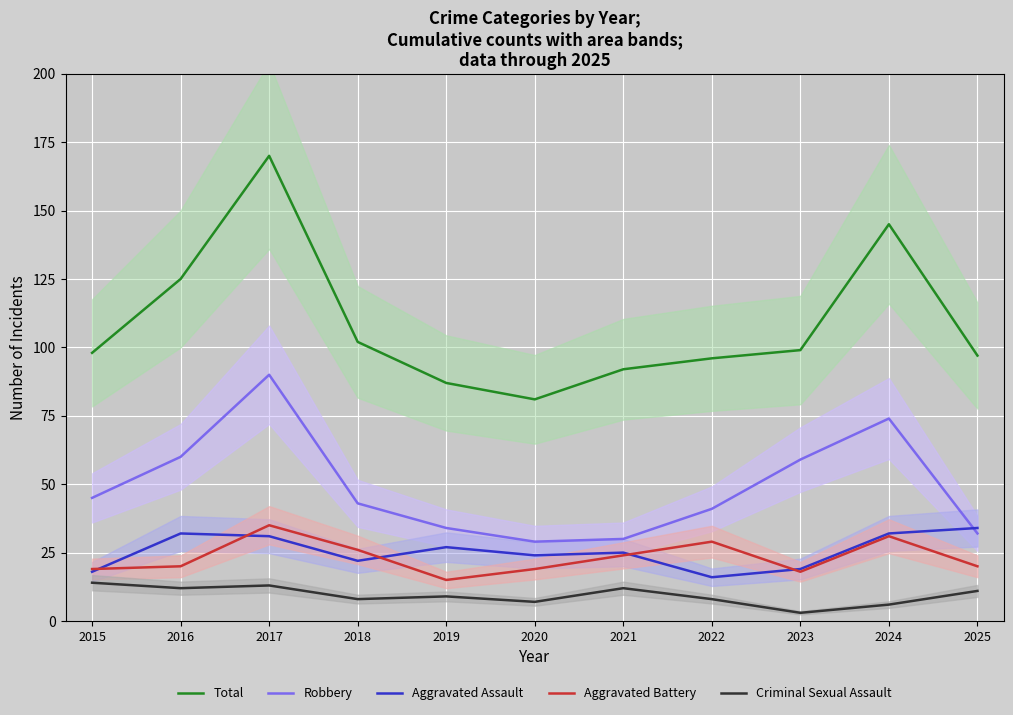

At which category does Aggravated Battery reach its first local valley?

2019